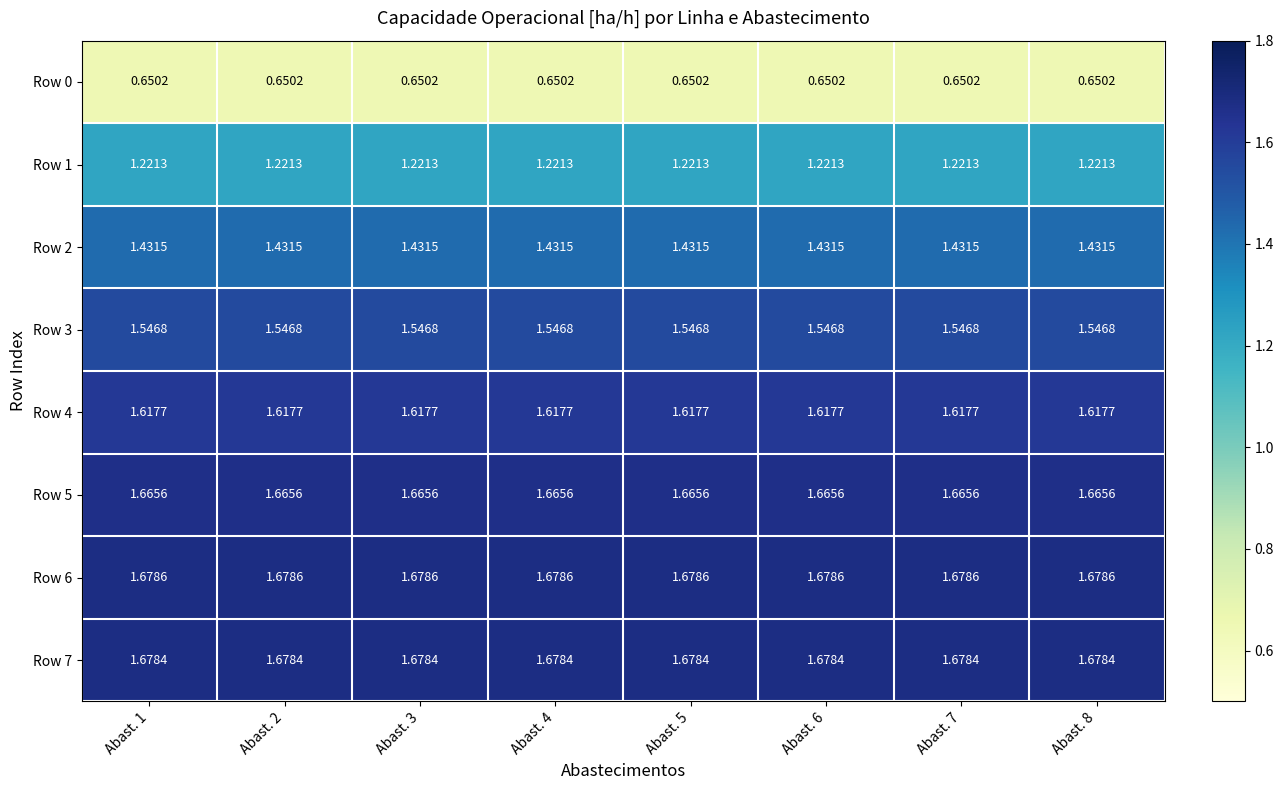

Is the value of Row 0 at Abast. 2 greater than the value of Row 3 at Abast. 3?

No